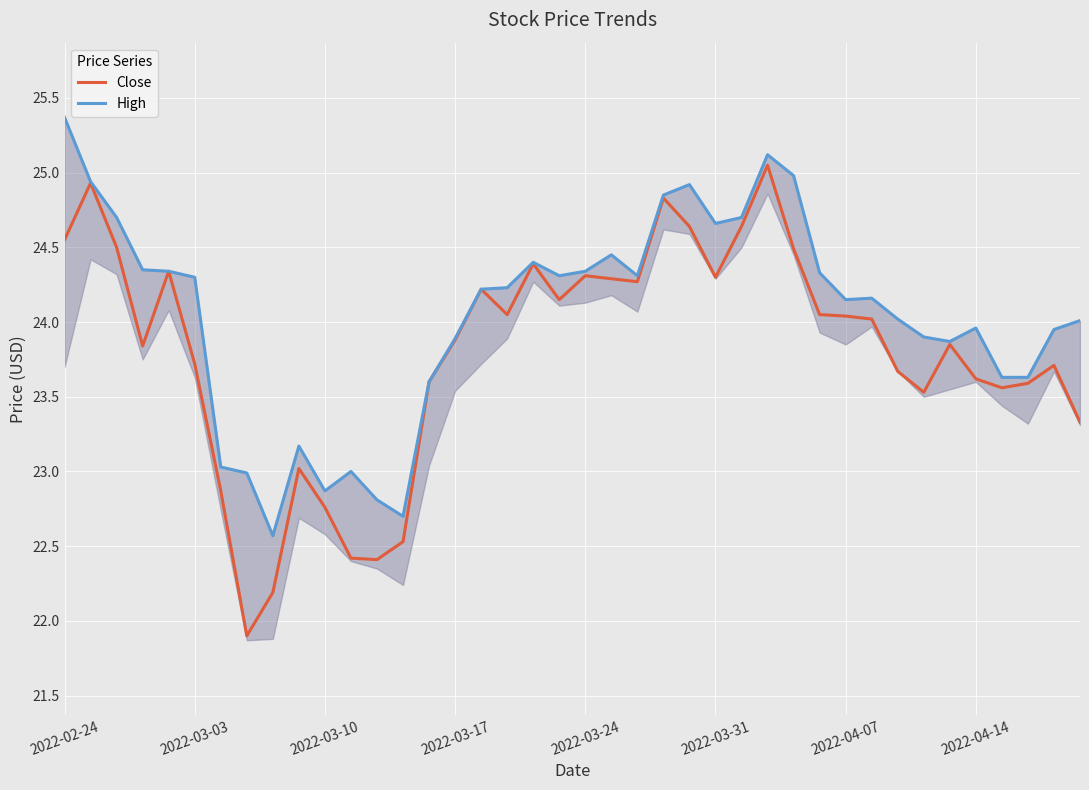

Which series has the largest total across all categories?

High